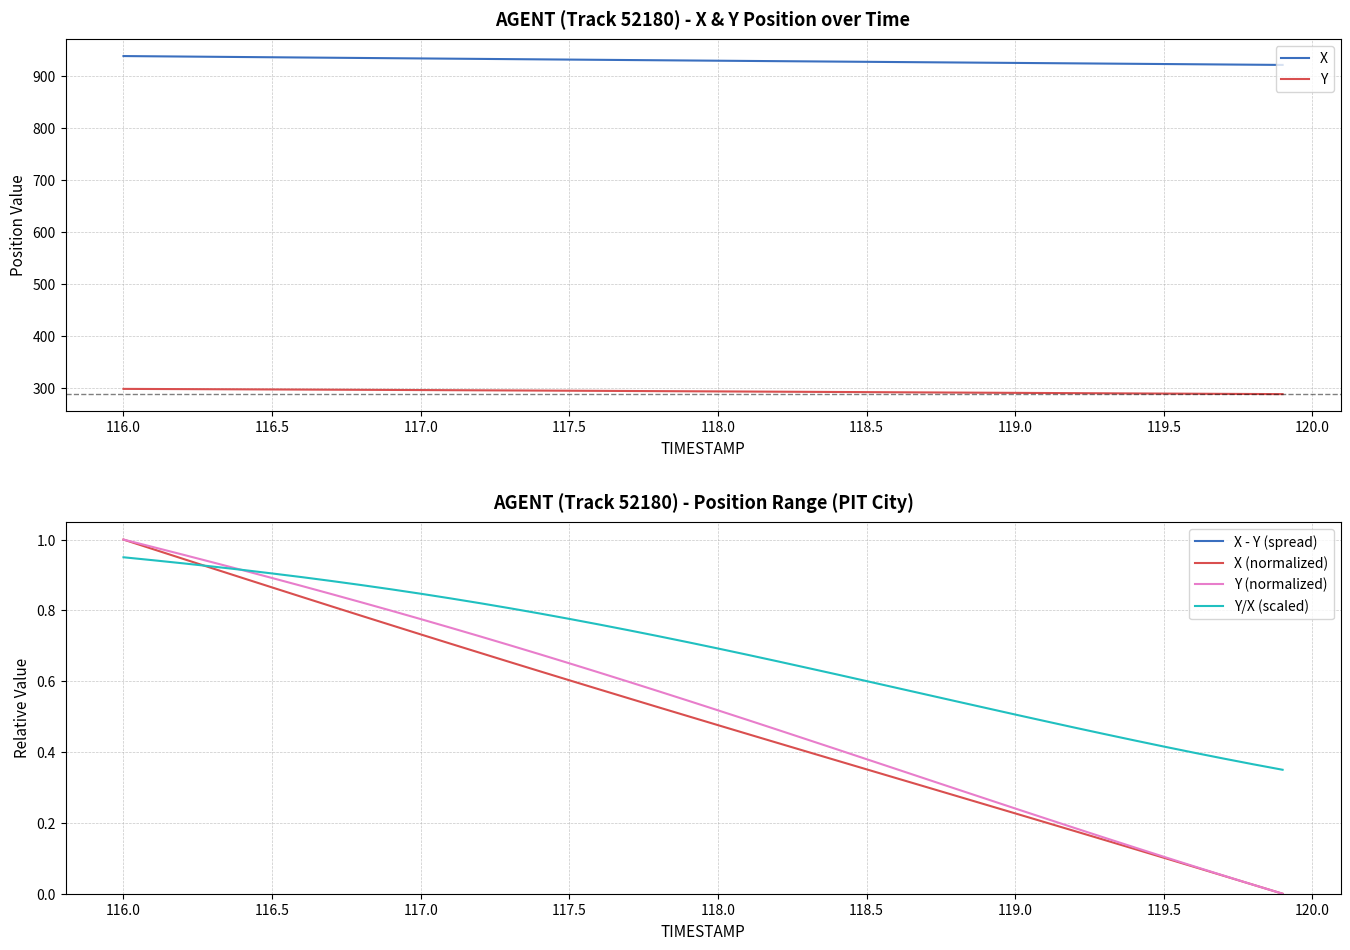

Does the chart display data point markers on the line(s)?

No